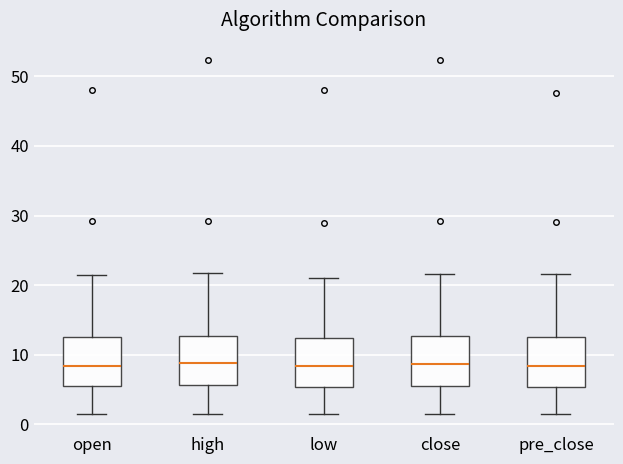

Reading left to right, read every box against the y-axis: the position of its median line, the range the box covers, and the ends of its whiskers. The values are not printed on the chart, so give them approximately, as read against the axis.

open: median 8, box 5 to 13, whiskers 1 to 22
high: median 9, box 6 to 13, whiskers 1 to 22
low: median 8, box 5 to 12, whiskers 1 to 21
close: median 9, box 5 to 13, whiskers 1 to 22
pre_close: median 8, box 5 to 13, whiskers 1 to 22